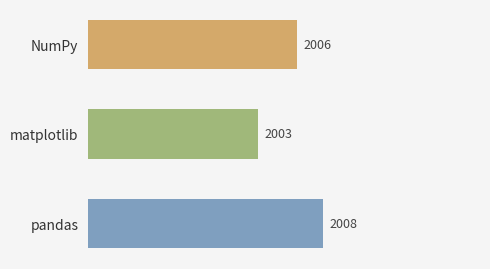

Are the bars horizontal?

Yes